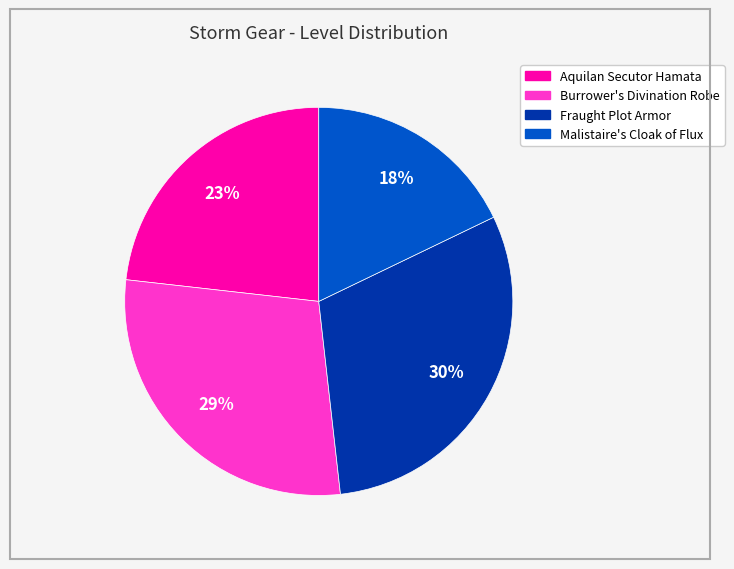

To the nearest percent, what is the average slice percentage?

25%